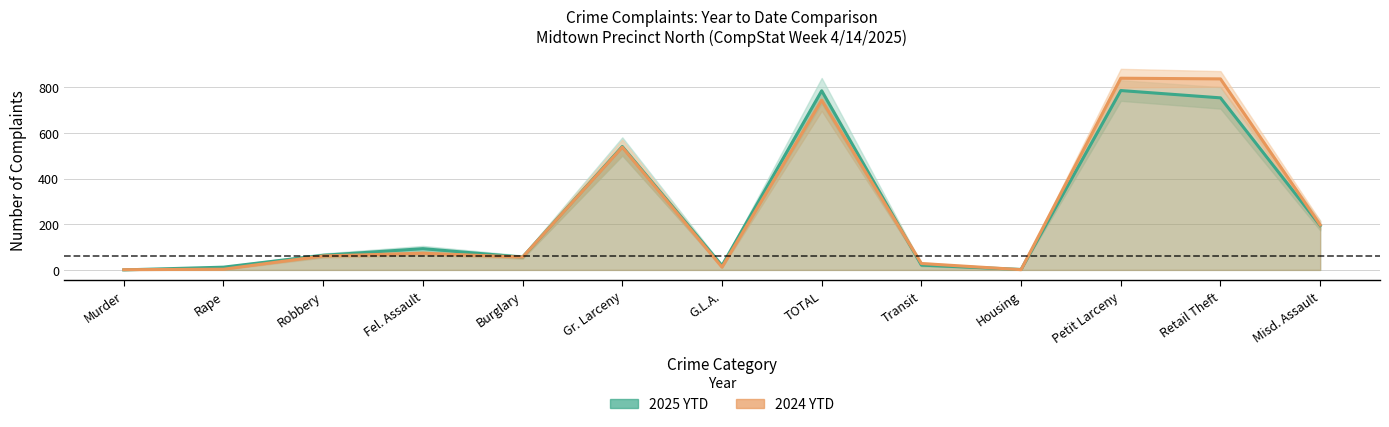

What is the difference between the second highest and second lowest values in the 2025 YTD series?

782